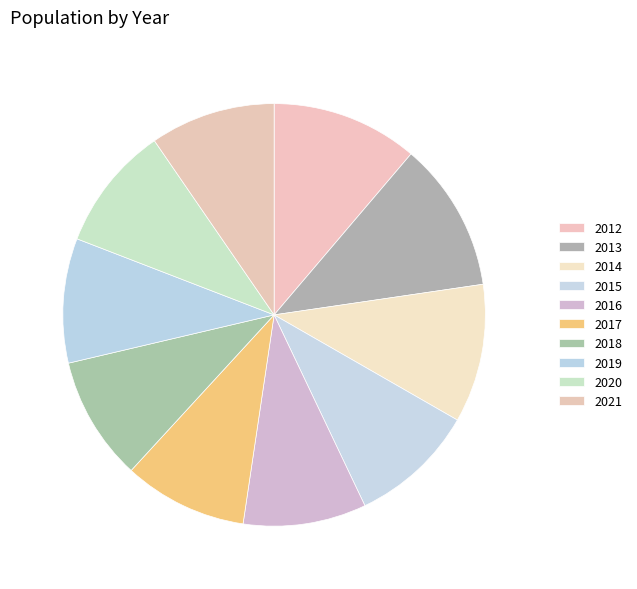

How many slices are in this pie chart?

10